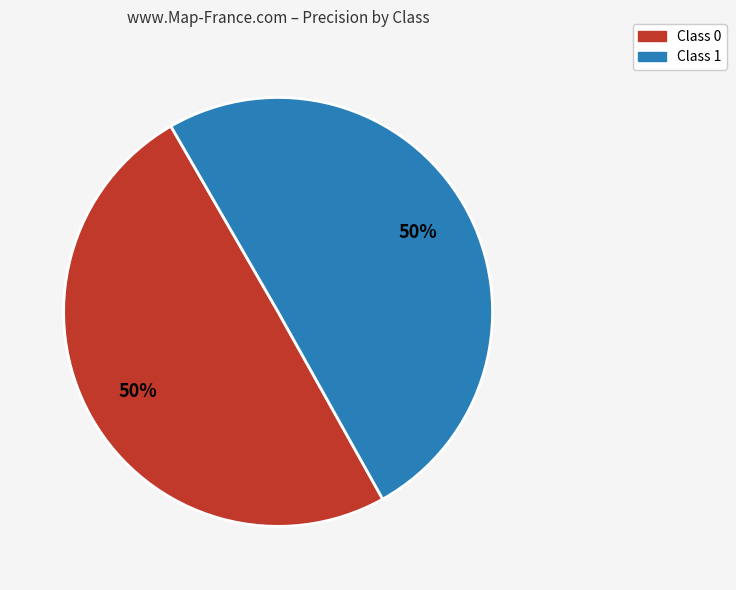

Is it true that Class 1 is 50% of the pie?

True